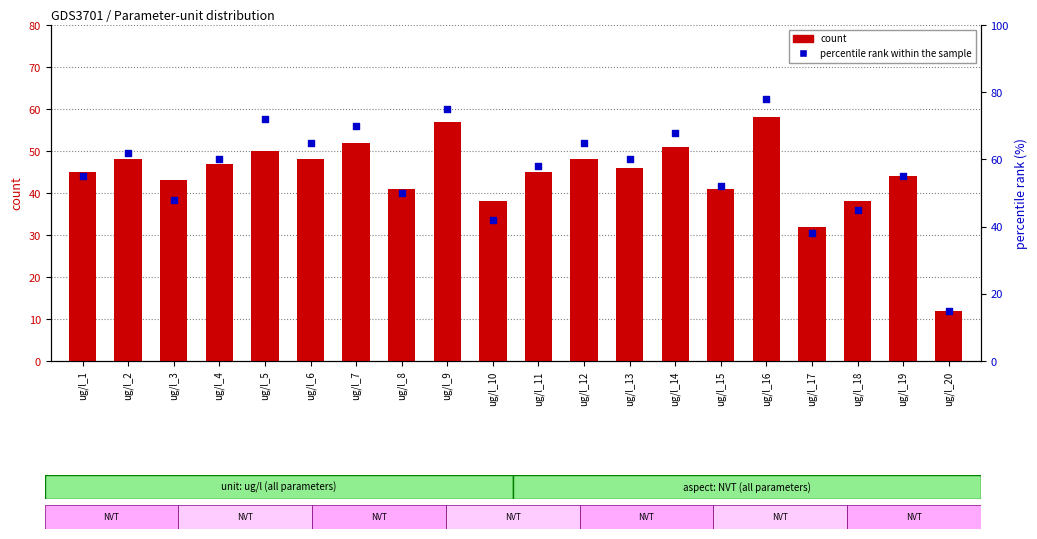

What is the total value across all series at ug/l_13?

106